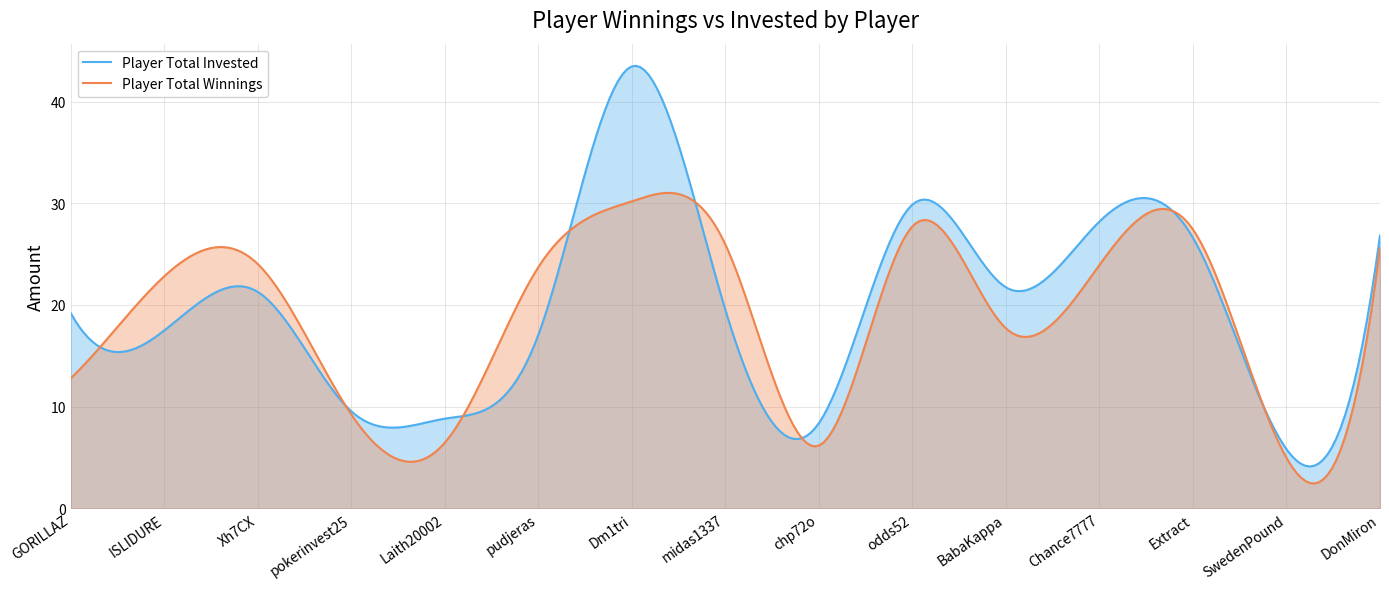

Rank the series at odds52 from lowest to highest value.

Player Total Winnings, Player Total Invested